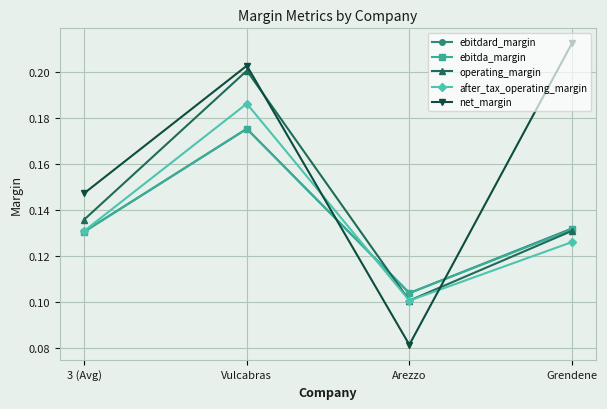

Where is after_tax_operating_margin nearest to the value 0?

Arezzo